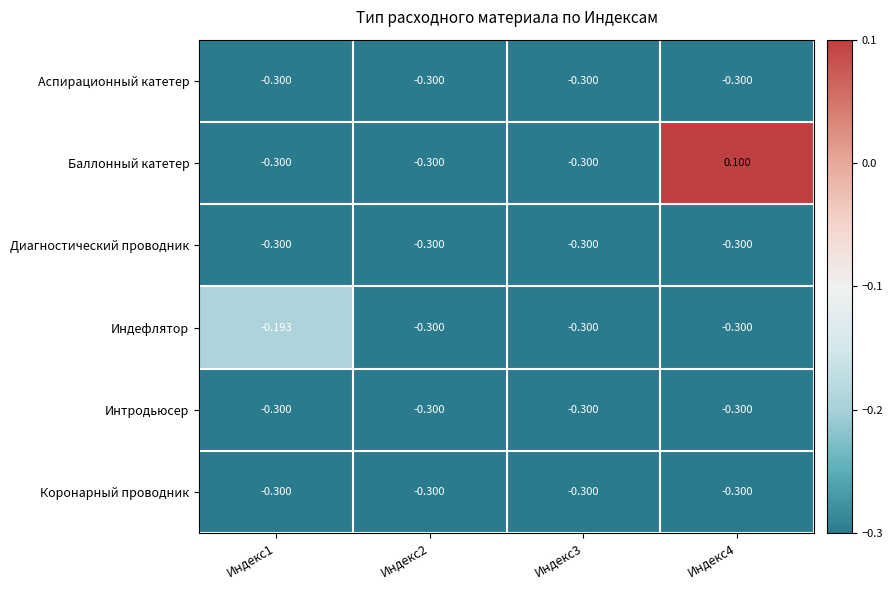

Which series has the largest total across all categories?

Баллонный катетер